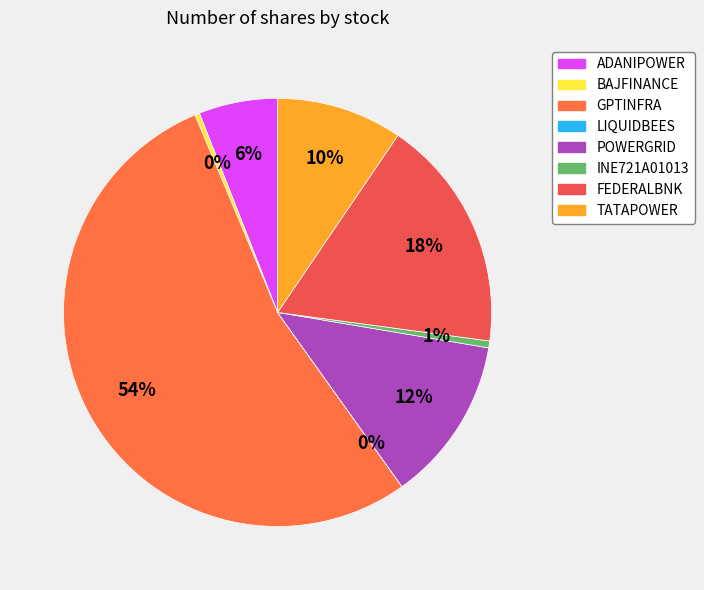

To the nearest percent, what percentage of the pie is INE721A01013?

1%